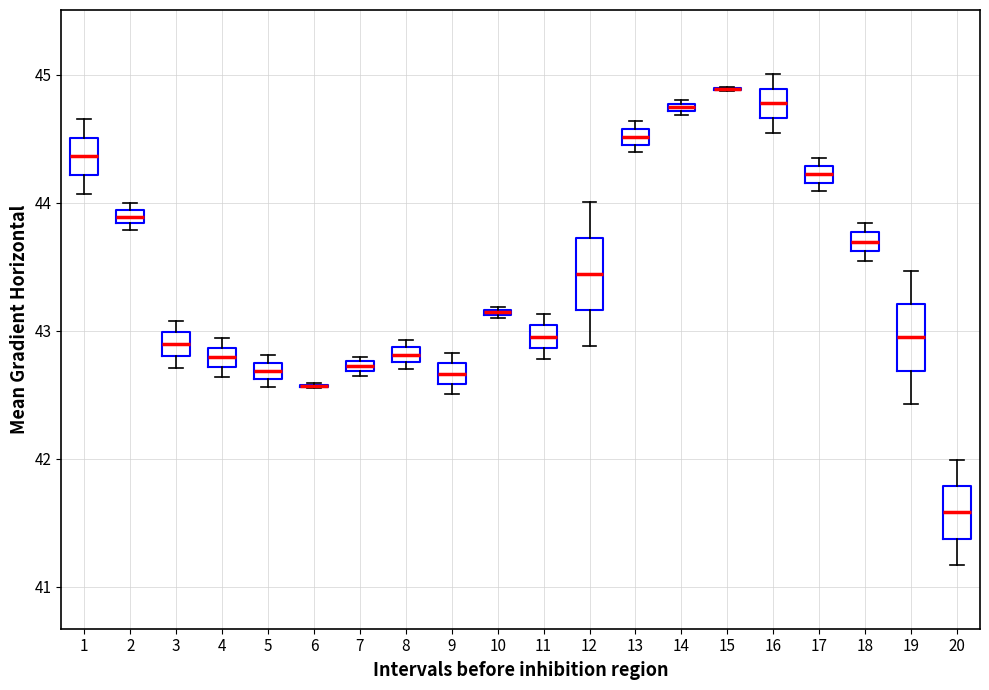

Where is the upper edge of the box at x = 5 on the y-axis? The values are not printed on the chart, so give them approximately, as read against the axis.

42.7